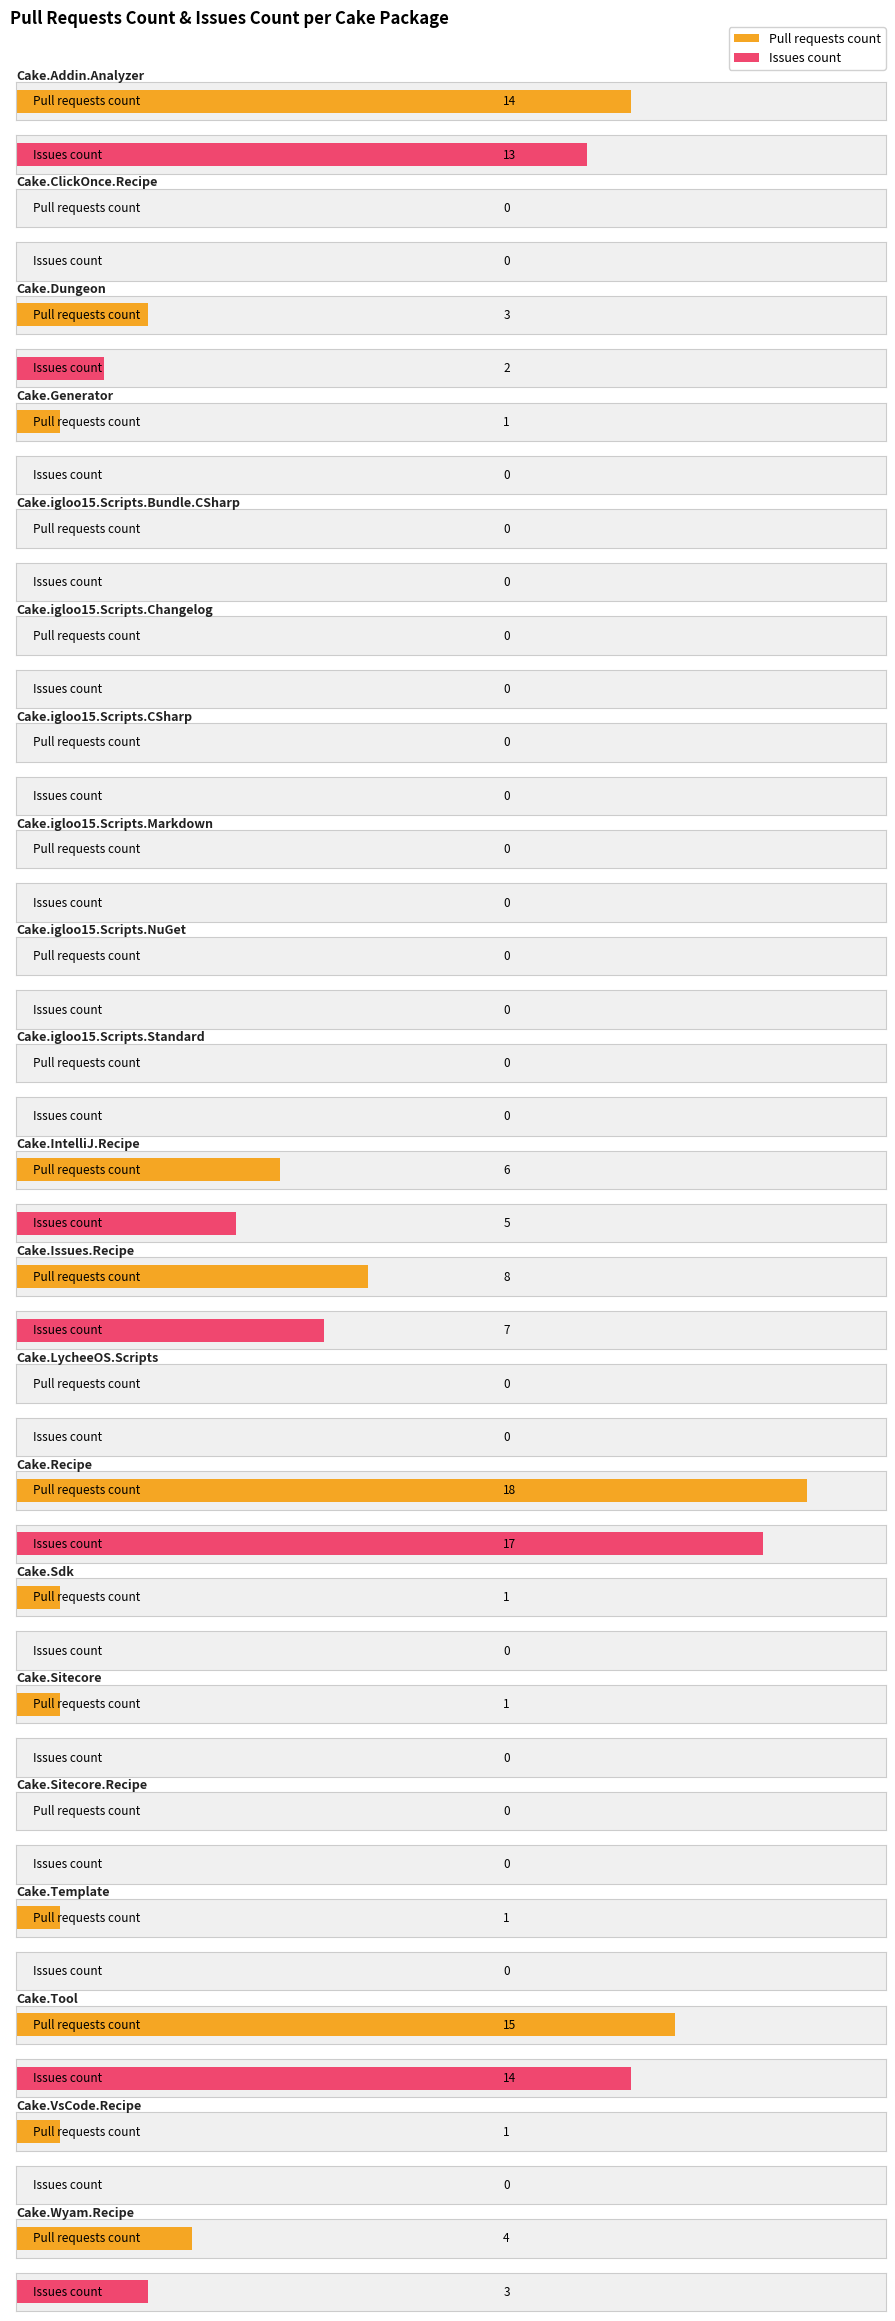

How many values in Issues count are above zero?

7